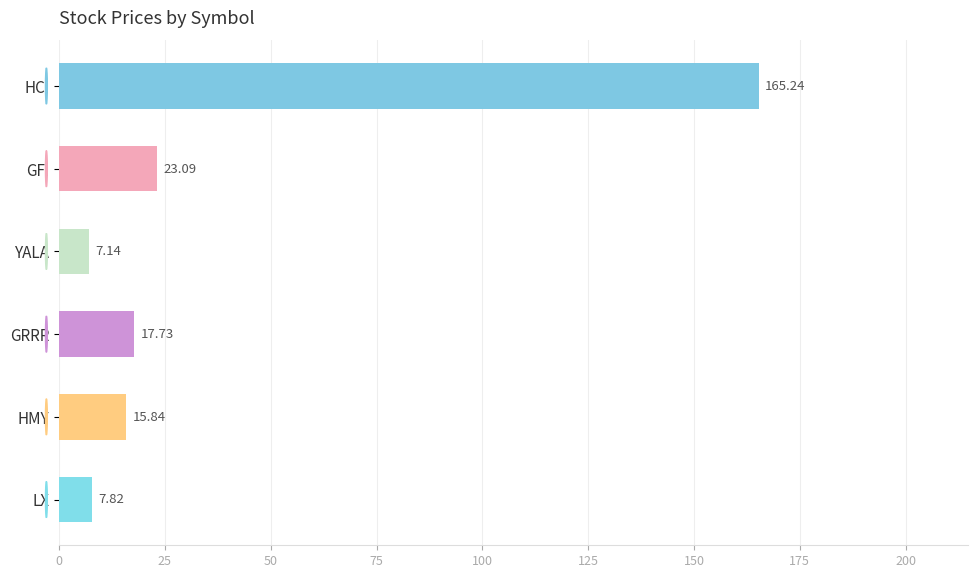

At which category does the chart reach its minimum across all series?

YALA